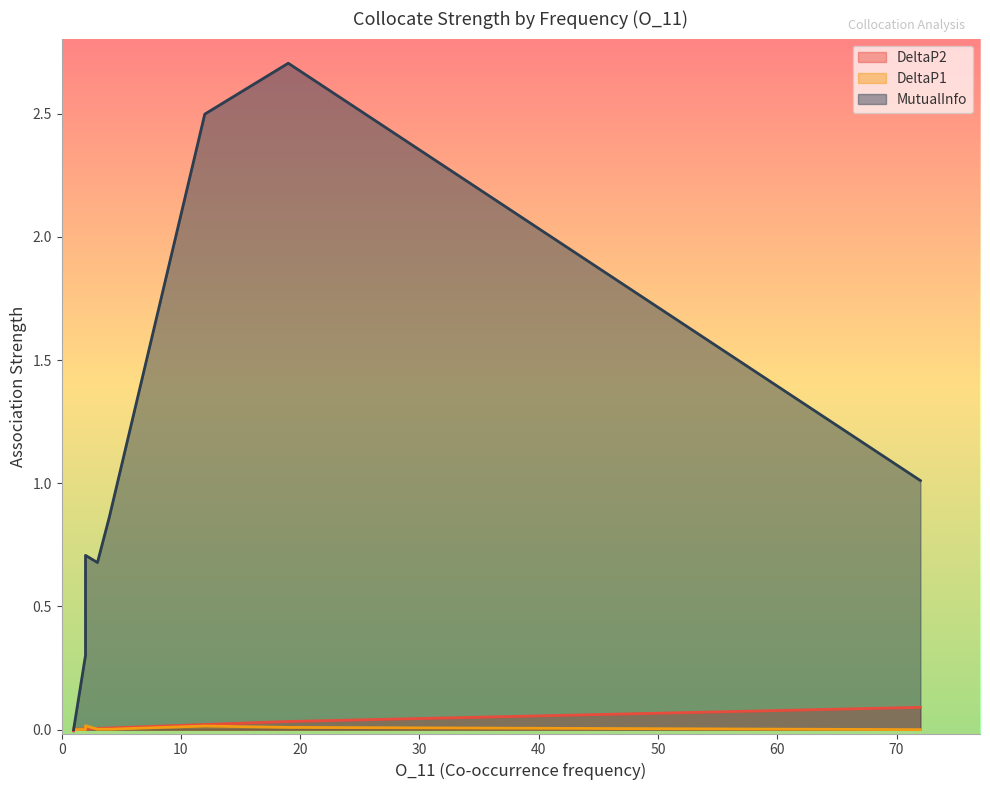

How many data points does each series have?

17